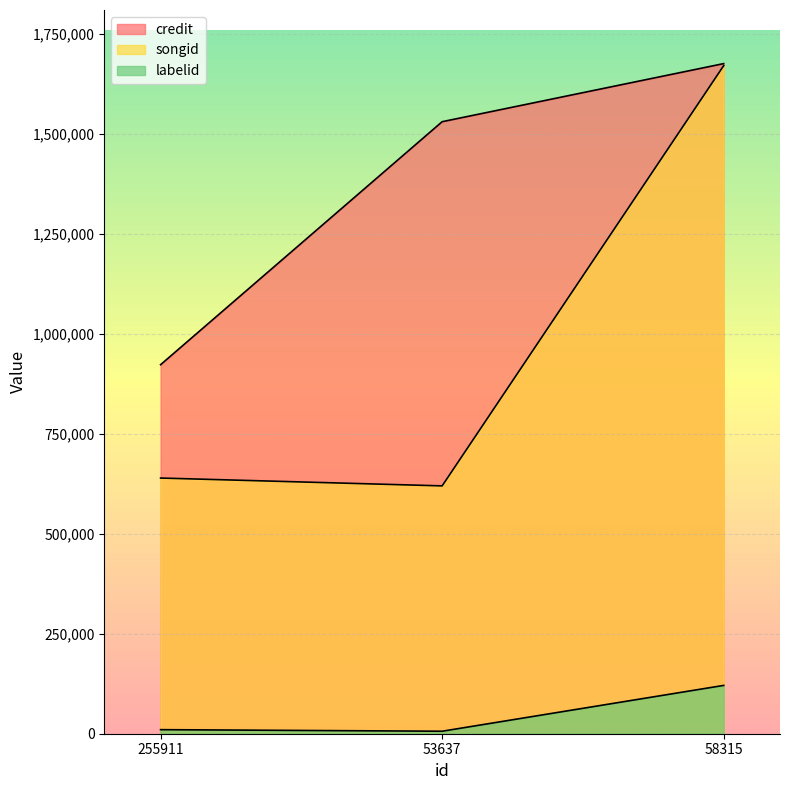

At how many categories does at least one series exceed 1158578?

2